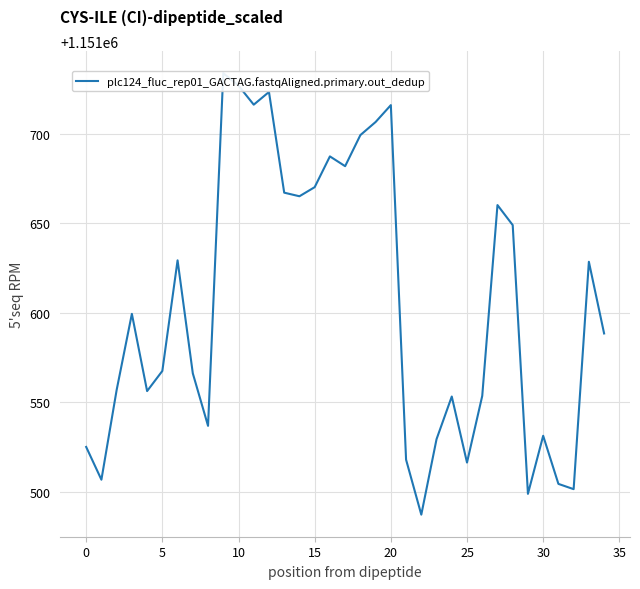

At which category does the chart reach its minimum across all series?

22